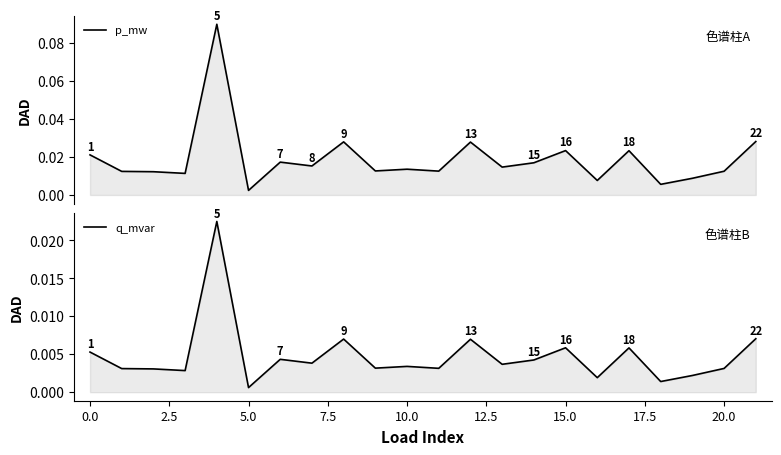

True or false: p_mw and q_mvar intersect in this chart.

False